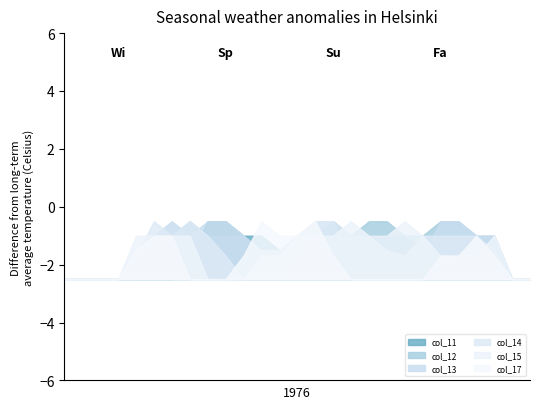

What is the greatest value displayed?

-0.5